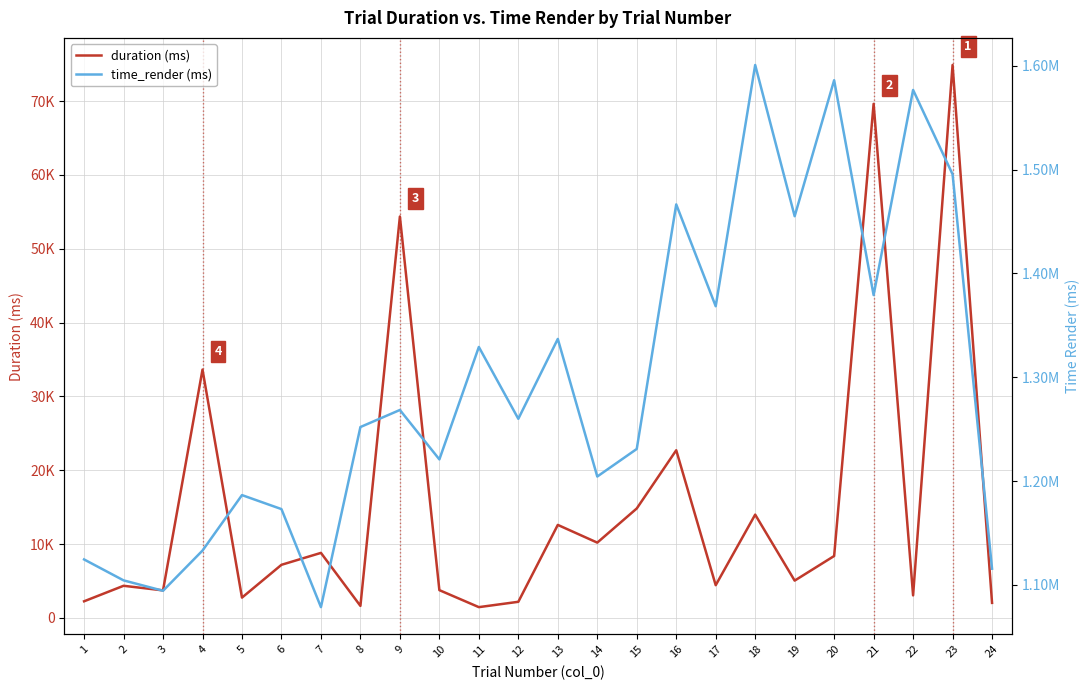

How many data points in time_render (ms) are less than 1259979?

12